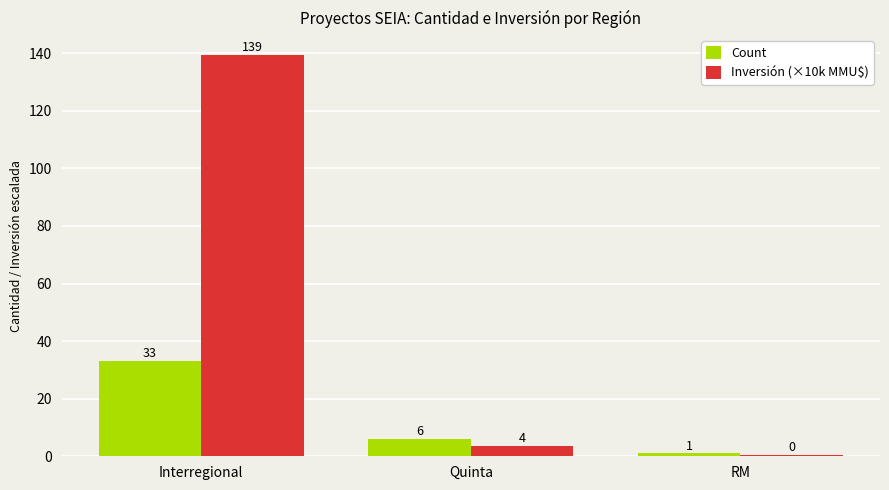

Count the Count values in the range 1 to 33.

3